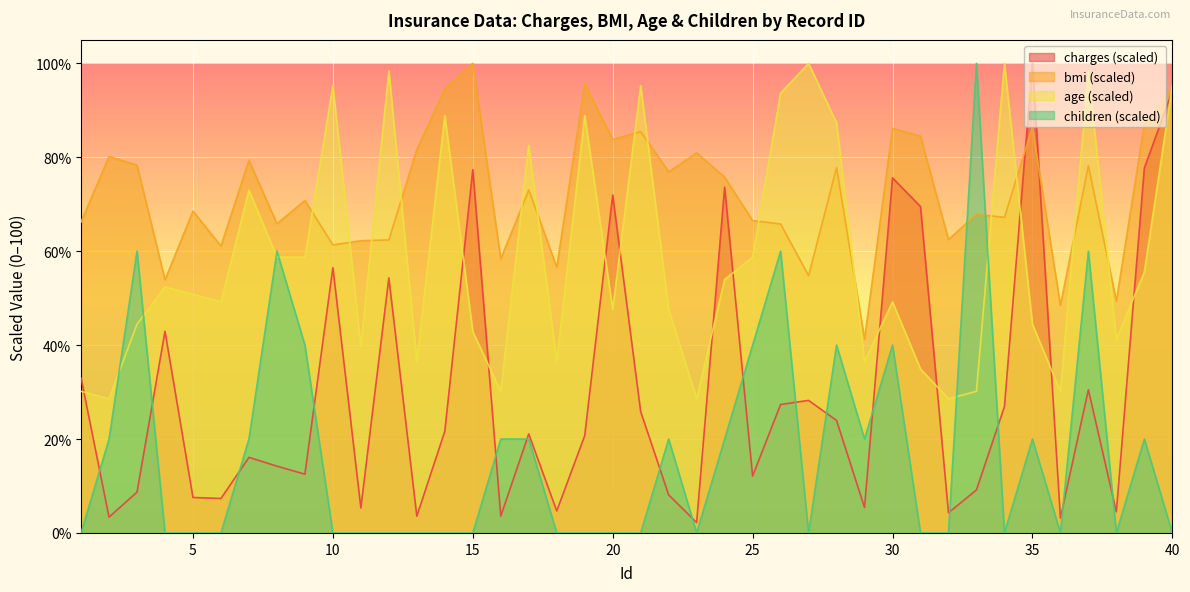

Reading left to right, what are all the values shown in this chart?

charges: 33.0	3.4	8.7	42.9	7.6	7.3	16.1	14.2	12.5	56.5	5.3	54.3	3.6	21.7	77.4	3.6	21.1	4.7	20.7	72.0	25.8	8.1	2.2	73.6	12.1	27.3	28.2	24.0	5.4	75.6	69.5	4.3	9.2	26.9	100.0	3.2	30.5	4.5	77.7	94.1
bmi: 66.2	80.2	78.3	53.9	68.5	61.1	79.4	65.8	70.8	61.3	62.2	62.4	81.7	94.5	100.0	58.4	73.1	56.6	95.7	83.8	85.5	76.9	80.9	75.8	66.5	65.8	54.8	77.8	41.3	86.2	84.5	62.5	67.9	67.2	86.4	48.5	78.2	49.4	87.0	94.7
age: 30.2	28.6	44.4	52.4	50.8	49.2	73.0	58.7	58.7	95.2	39.7	98.4	36.5	88.9	42.9	30.2	82.5	36.5	88.9	47.6	95.2	47.6	28.6	54.0	58.7	93.7	100.0	87.3	36.5	49.2	34.9	28.6	30.2	100.0	44.4	30.2	98.4	41.3	55.6	95.2
children: 0.0	20.0	60.0	0.0	0.0	0.0	20.0	60.0	40.0	0.0	0.0	0.0	0.0	0.0	0.0	20.0	20.0	0.0	0.0	0.0	0.0	20.0	0.0	20.0	40.0	60.0	0.0	40.0	20.0	40.0	0.0	0.0	100.0	0.0	20.0	0.0	60.0	0.0	20.0	0.0